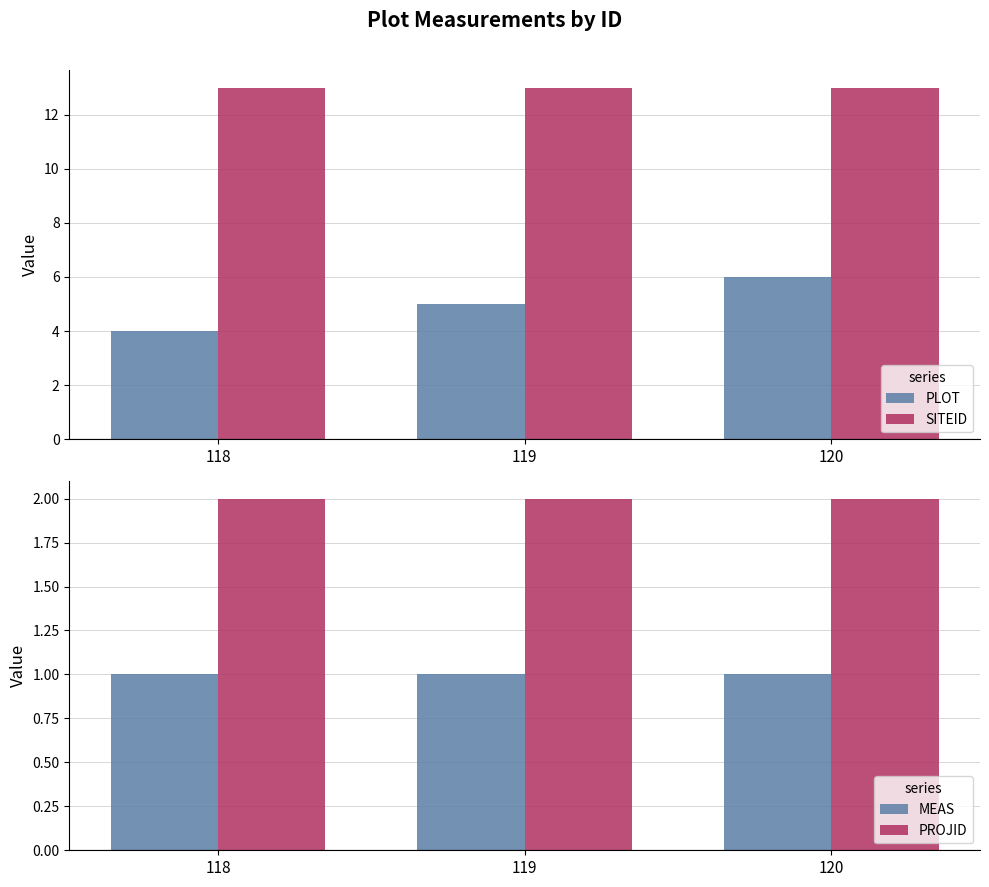

Which has a higher value, 118 or 119?

119